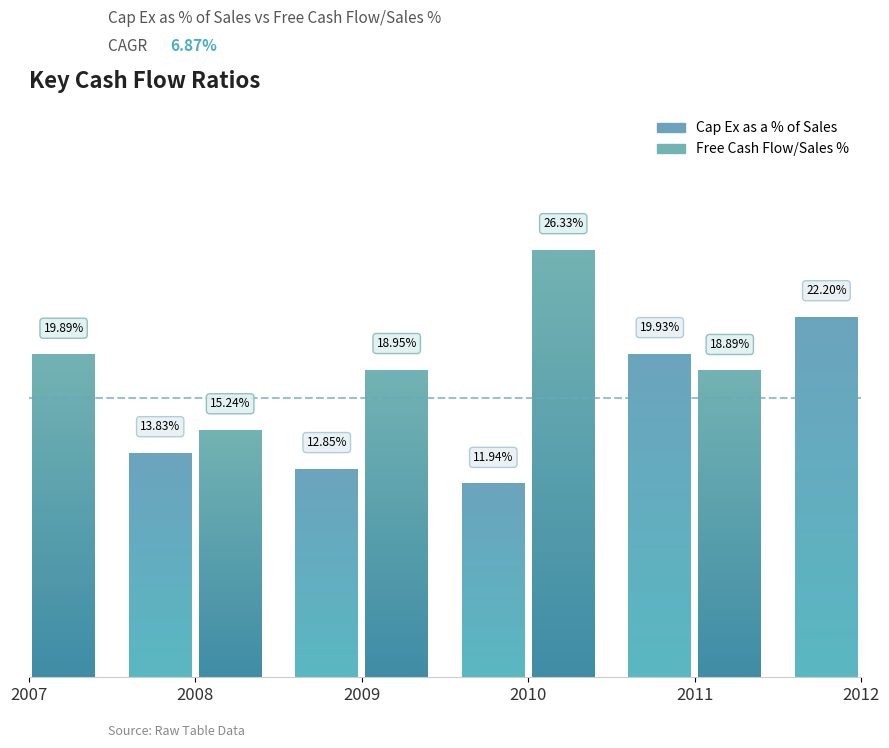

What is the difference between the Free Cash Flow/Sales % values at 2007 and 2010?

6.4